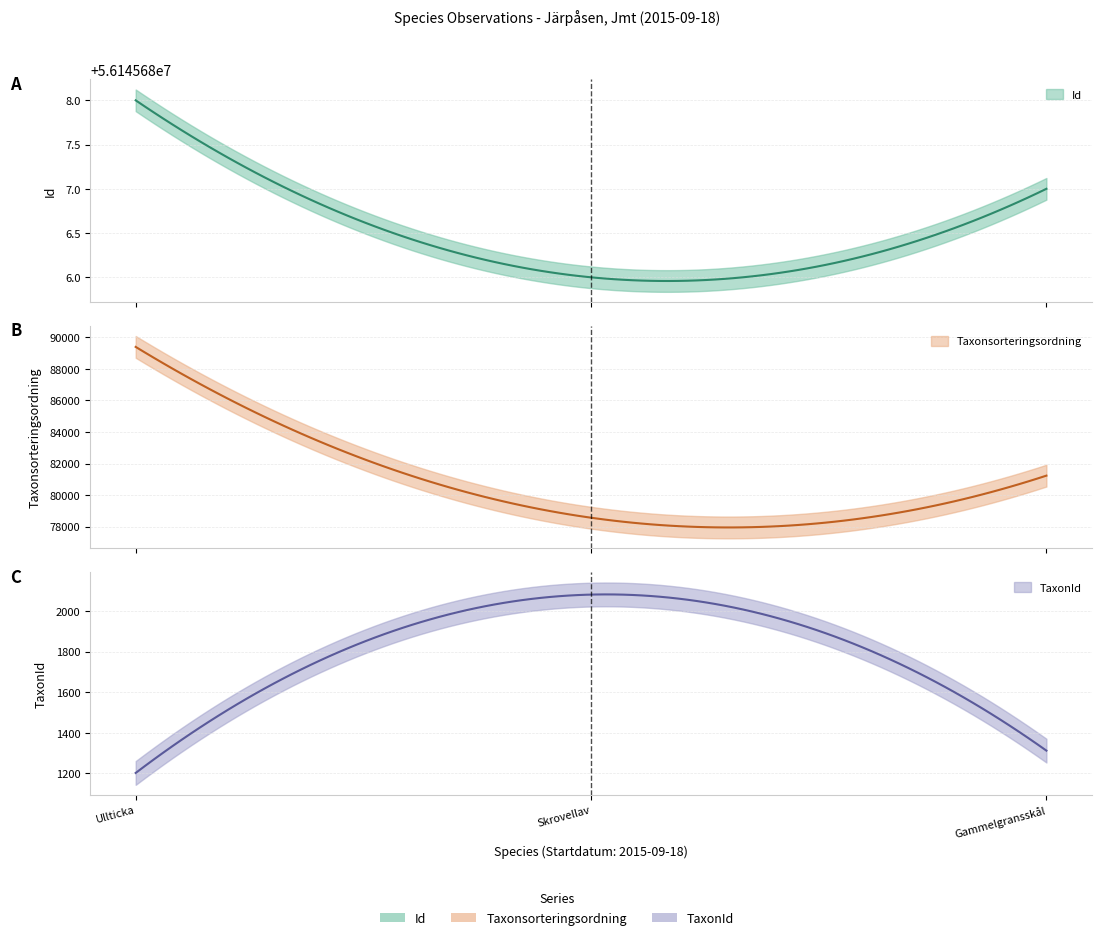

What is the difference between the Taxonsorteringsordning values at Gammelgransskål and Skrovellav?

2666